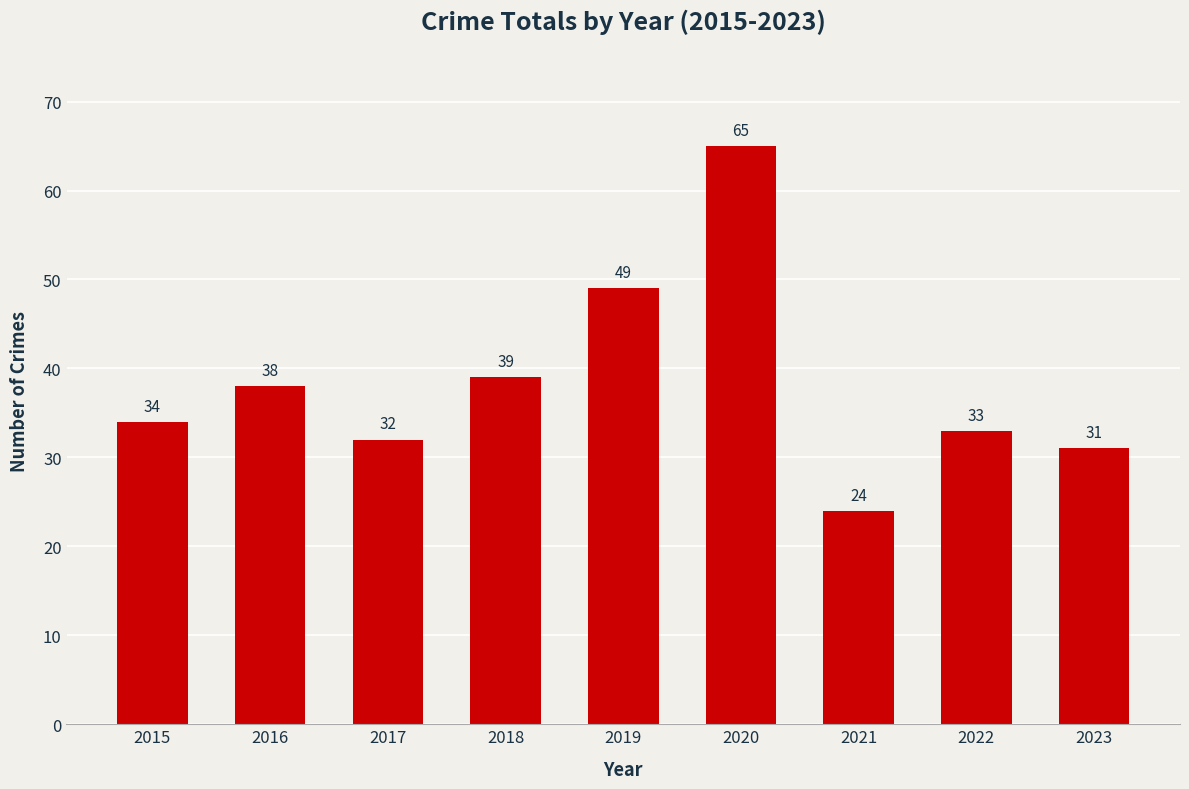

What is the difference between the second highest and second lowest values?

18